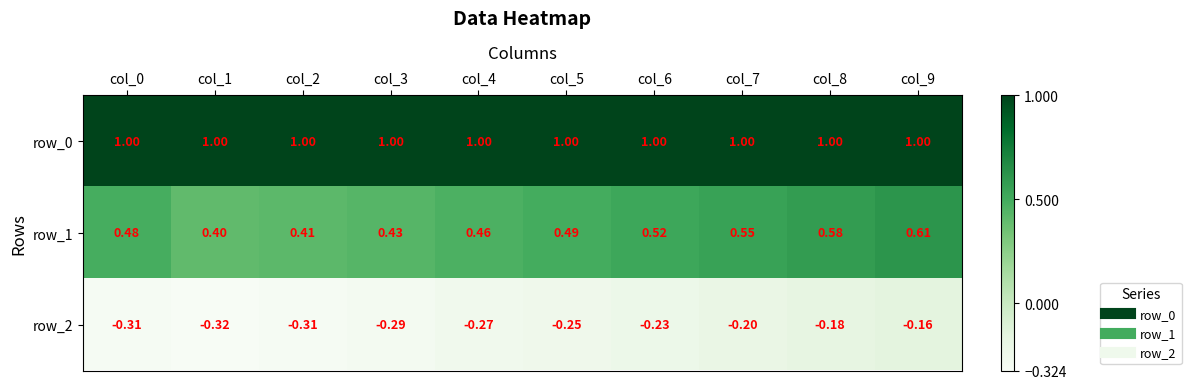

True or false: row_0 has a value of 1.0 at col_5.

True